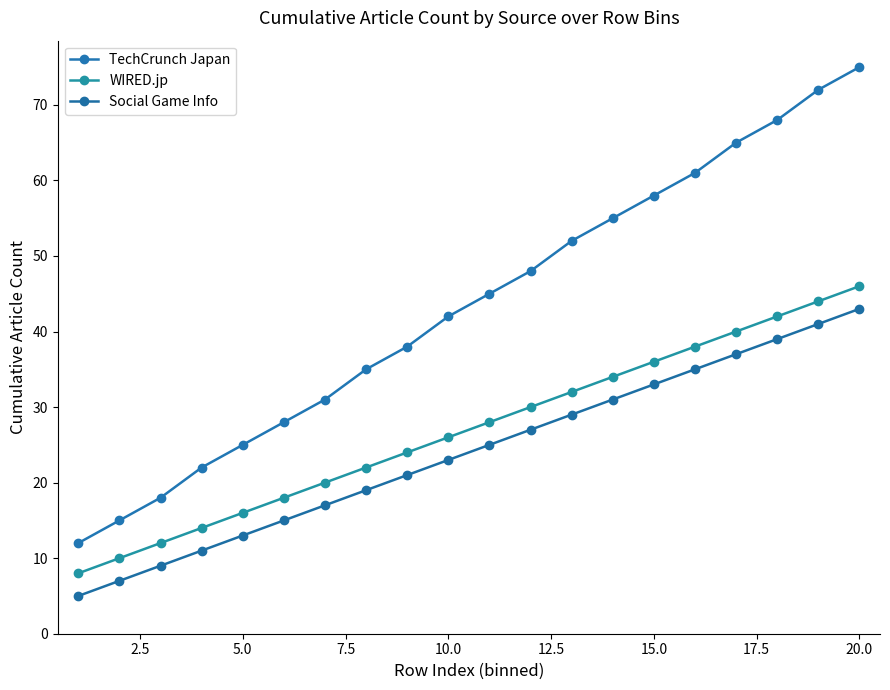

Is this an area chart (filled region under the line)?

No